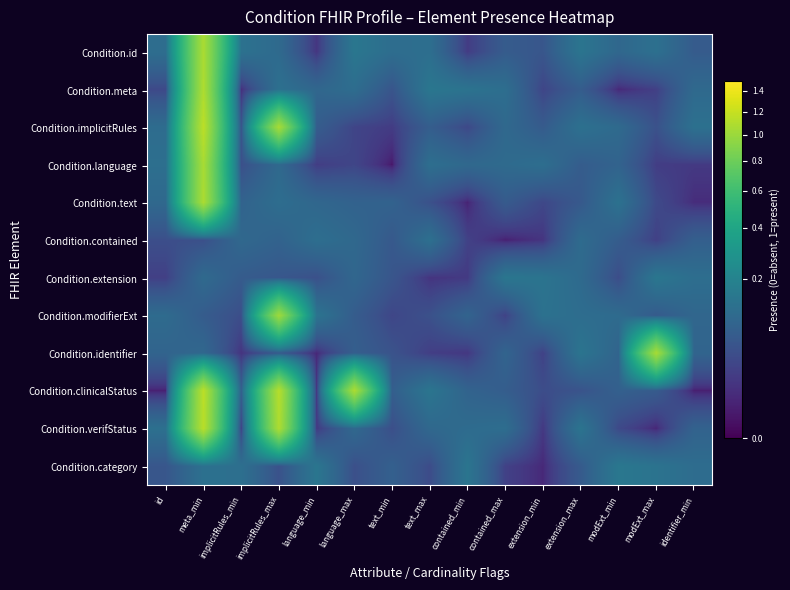

Which category has the lowest value across all series?

text_min